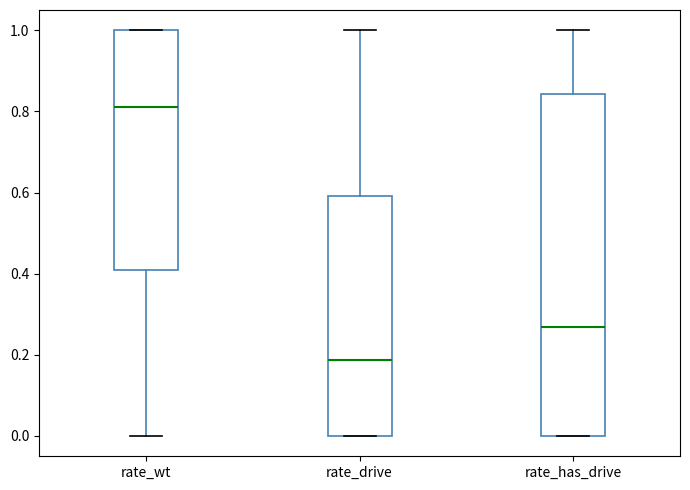

Reading left to right, transcribe this box plot: for each box, give where its median line is, the range the box spans, and where its two whiskers end, as read against the y-axis. The values are not printed on the chart, so give them approximately, as read against the axis.

rate_wt: median 0.82, box 0.40 to 1.00, whiskers 0.00 to 1.00
rate_drive: median 0.18, box 0.00 to 0.60, whiskers 0.00 to 1.00
rate_has_drive: median 0.26, box 0.00 to 0.84, whiskers 0.00 to 1.00